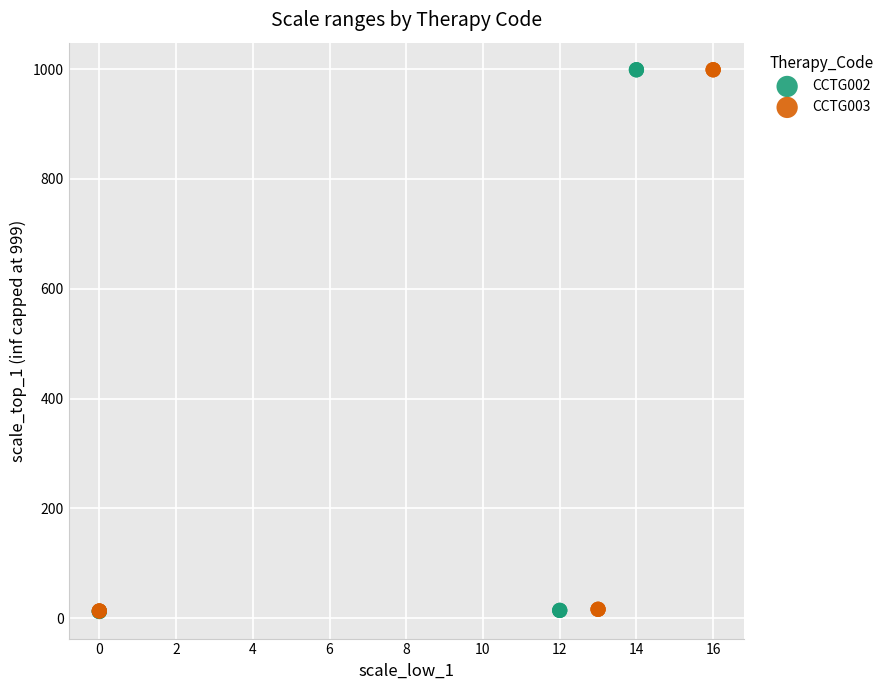

Which series has the widest spread of Y values?

CCTG002